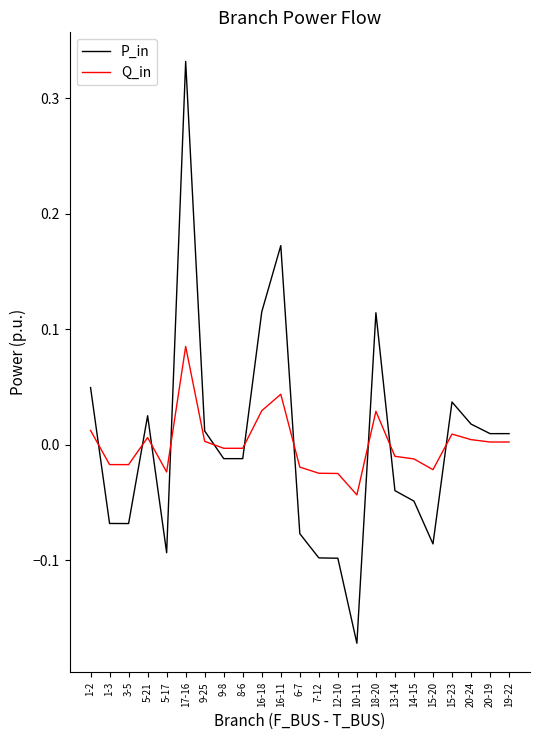

Is this an area chart (filled region under the line)?

No